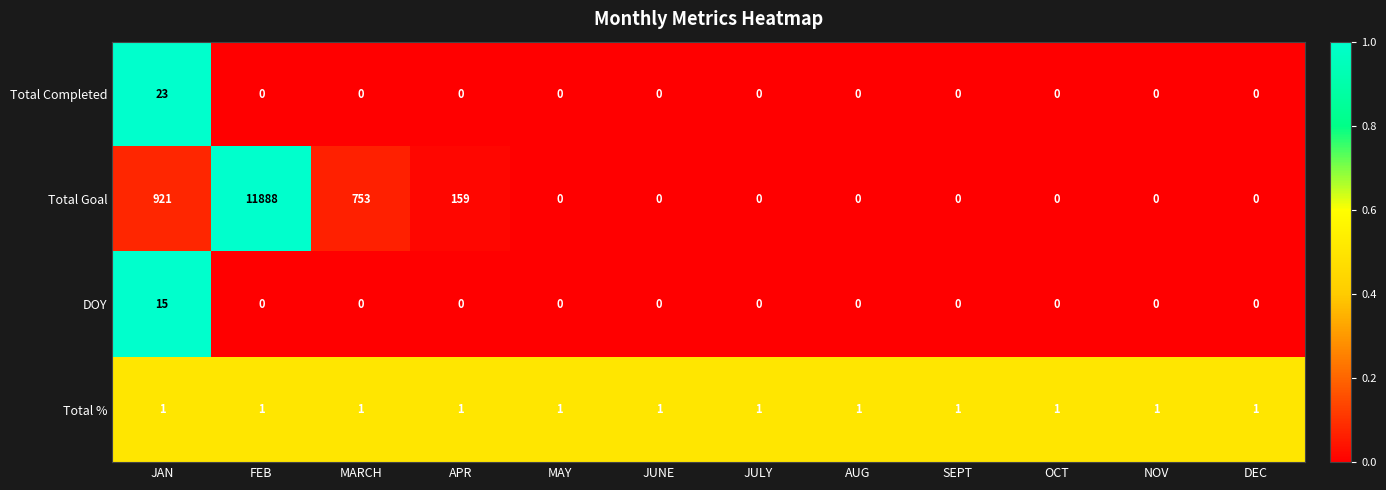

At which label is Total Goal closest to 5944?

JAN